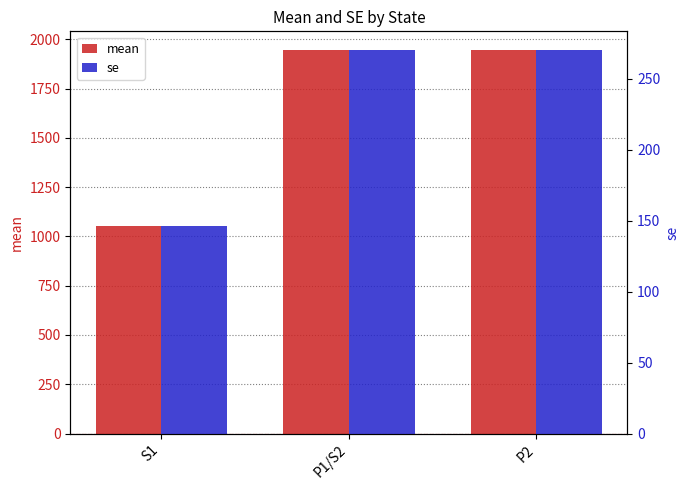

Rank the series by their average value, from highest to lowest.

mean, se